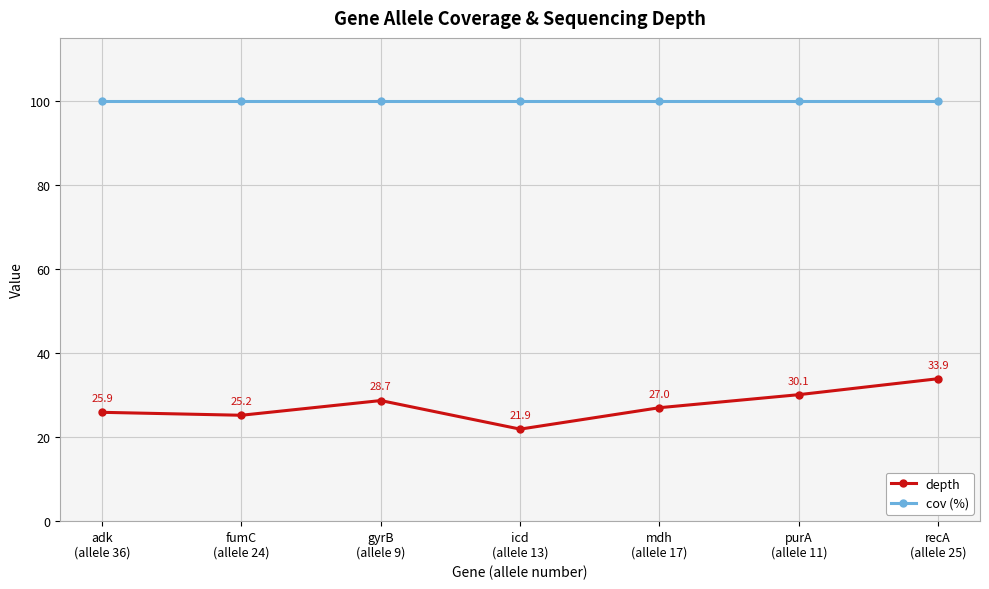

True or false: cov (%) and depth cross at least once.

False